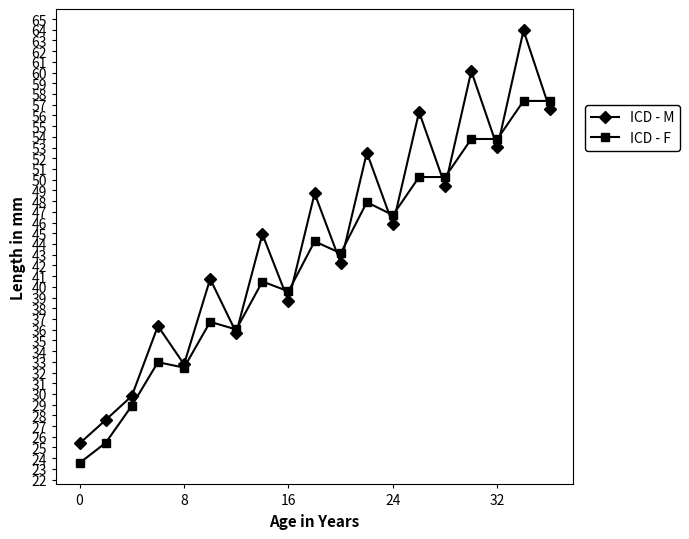

List the series in order of their overall mean, lowest first.

ICD - F, ICD - M